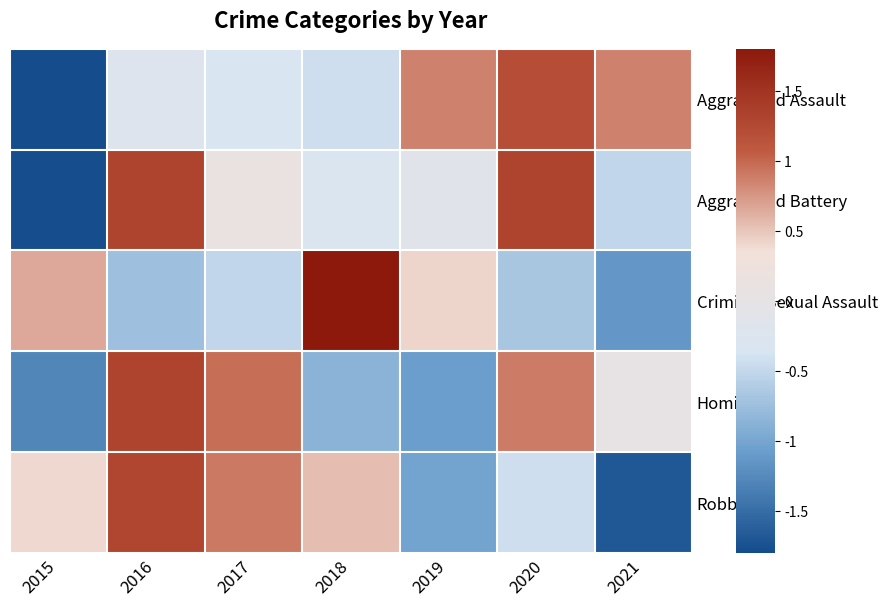

Count the number of categories in the chart.

7